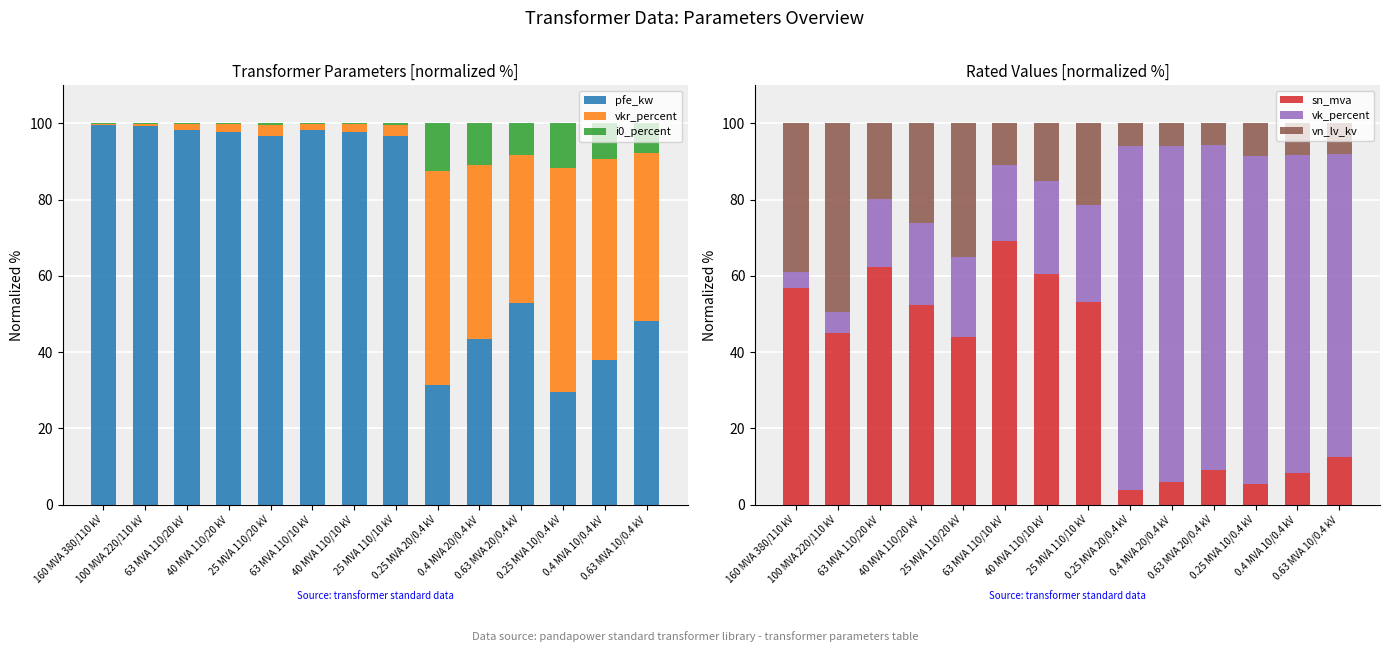

What is the difference between the maximum and minimum values in the vn_lv_kv series?

43.9